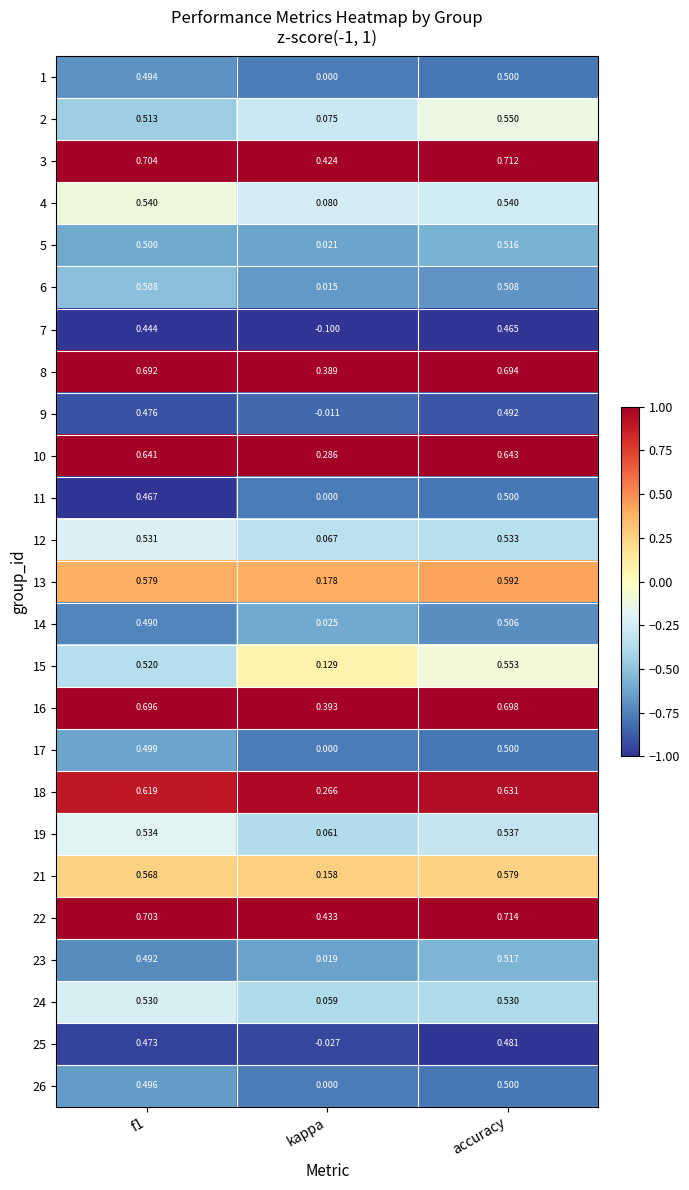

At which category is the sum across all series the highest?

accuracy